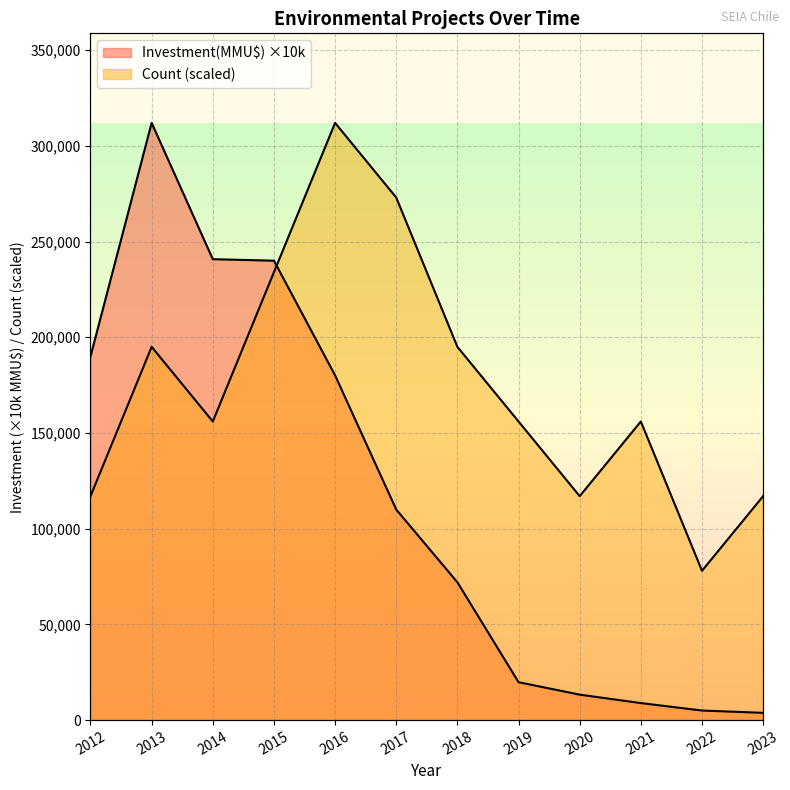

Between which two adjacent categories do Investment(MMU$) and Count first intersect?

2015 and 2016